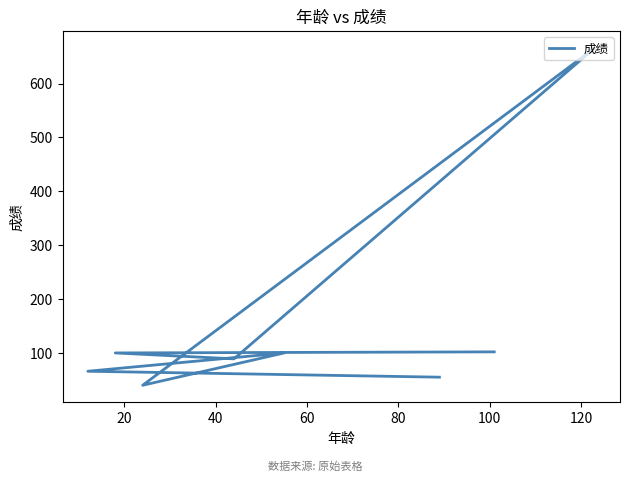

What is the smallest value displayed?

40